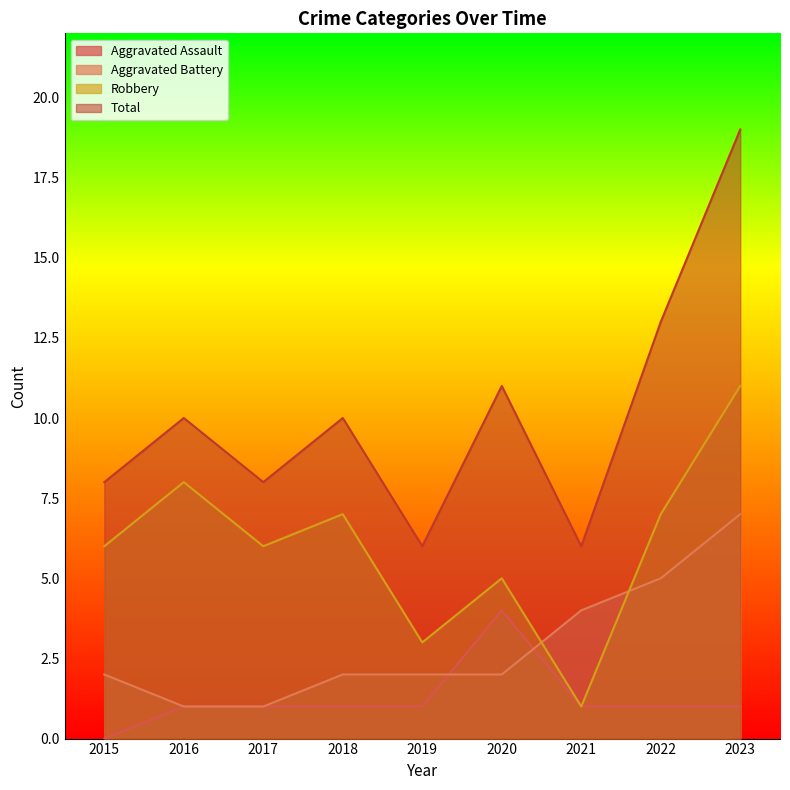

Reading left to right, extract all data points from this chart.

Aggravated Assault: 0	1	1	1	1	4	1	1	1
Aggravated Battery: 2	1	1	2	2	2	4	5	7
Robbery: 6	8	6	7	3	5	1	7	11
Total: 8	10	8	10	6	11	6	13	19